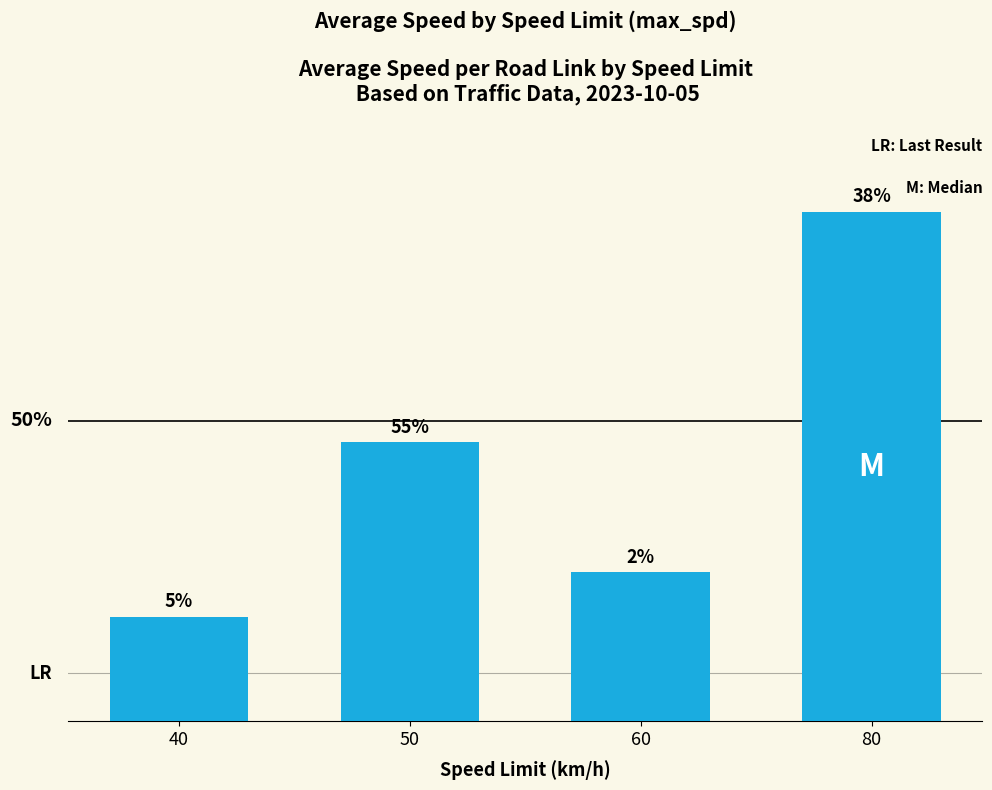

Does the chart contain any negative values?

No